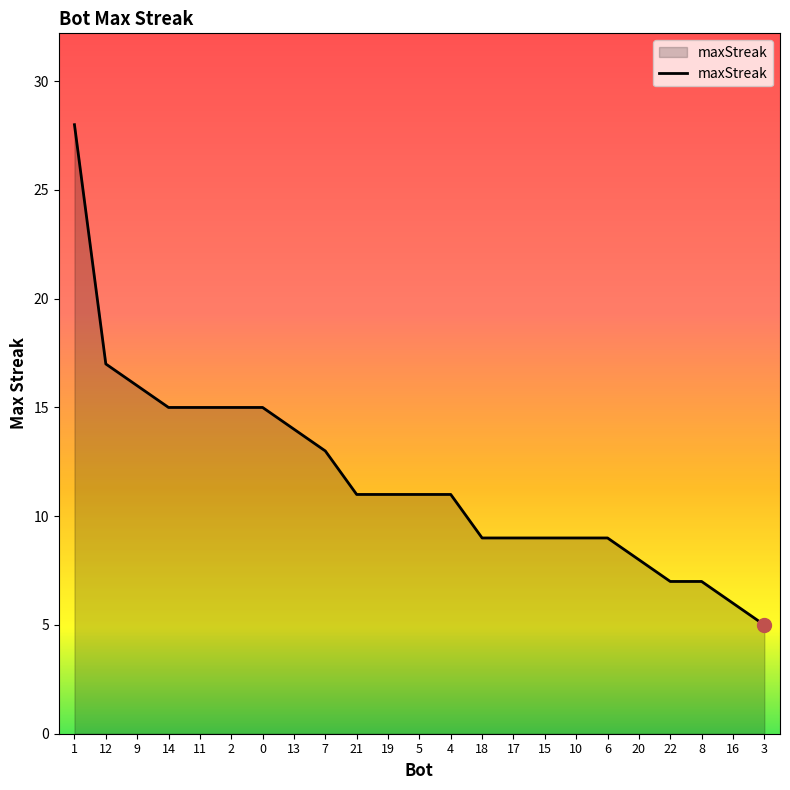

What position from the right is 18?

10